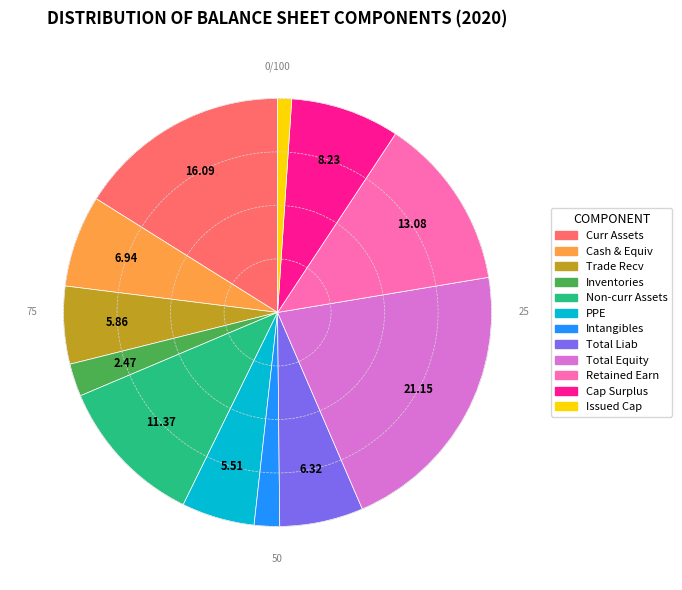

Is there a majority slice in this chart?

No